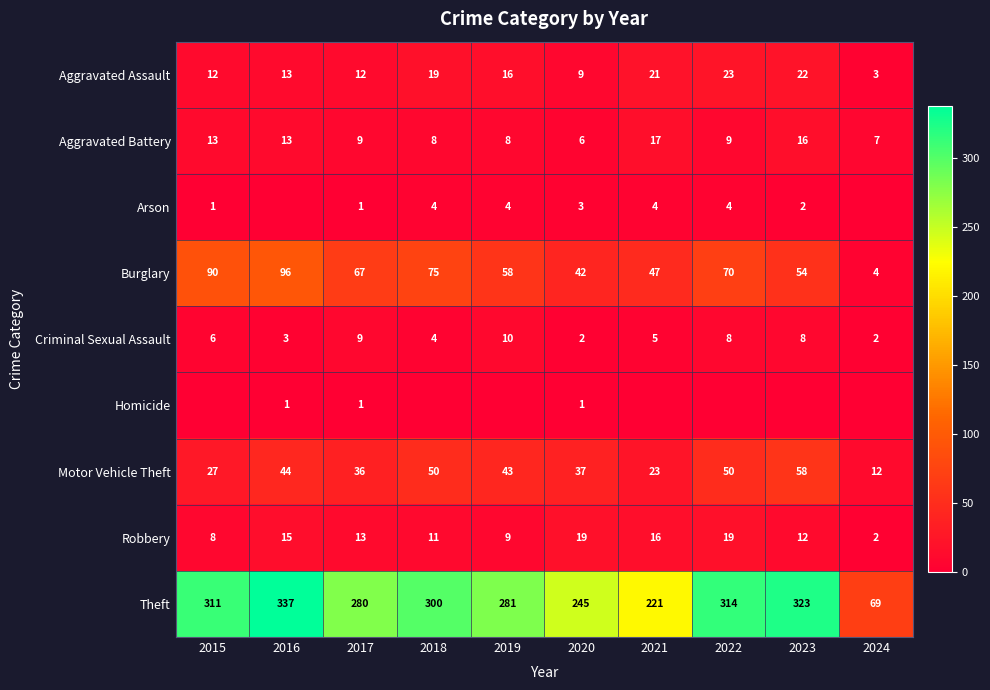

Which category has the highest value in the Motor Vehicle Theft series?

2023